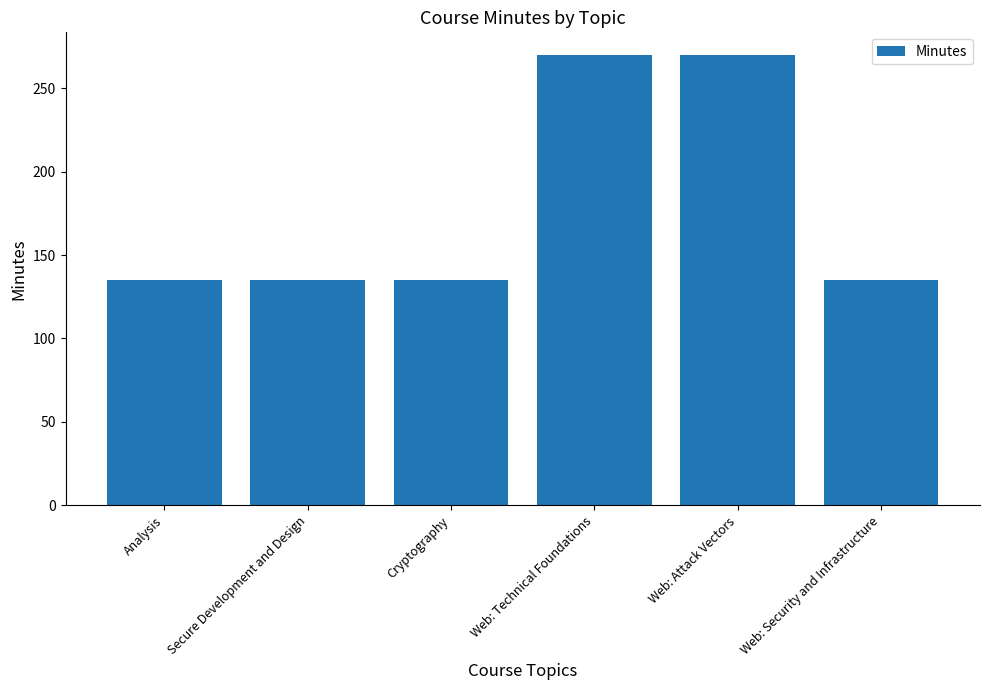

The value at Web: Technical Foundations is 270. True or false?

True